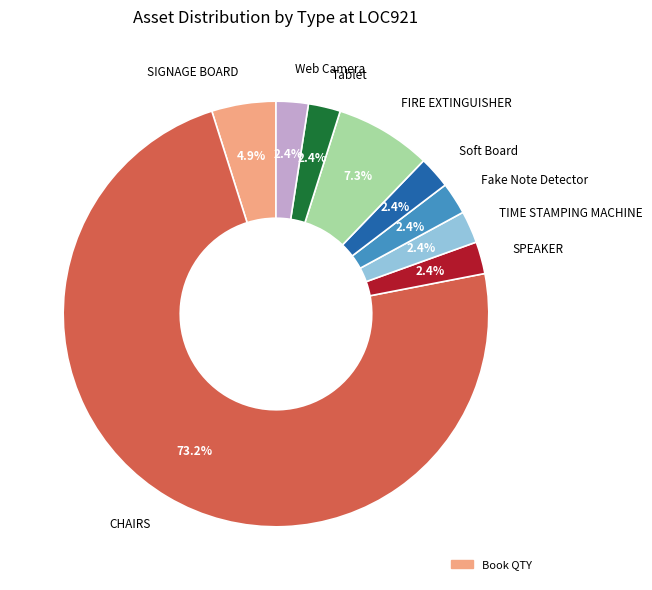

Is there a majority slice in this chart?

Yes